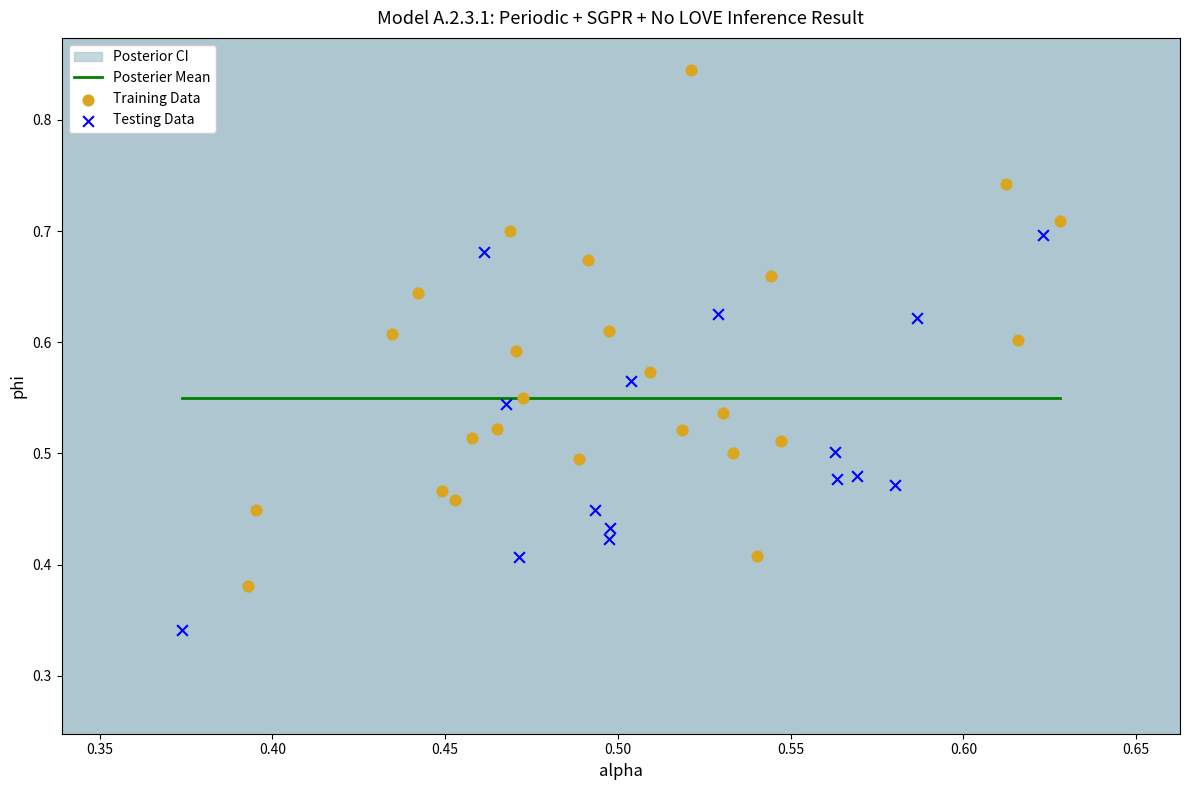

Which series has the largest Y range (max minus min)?

Training Data